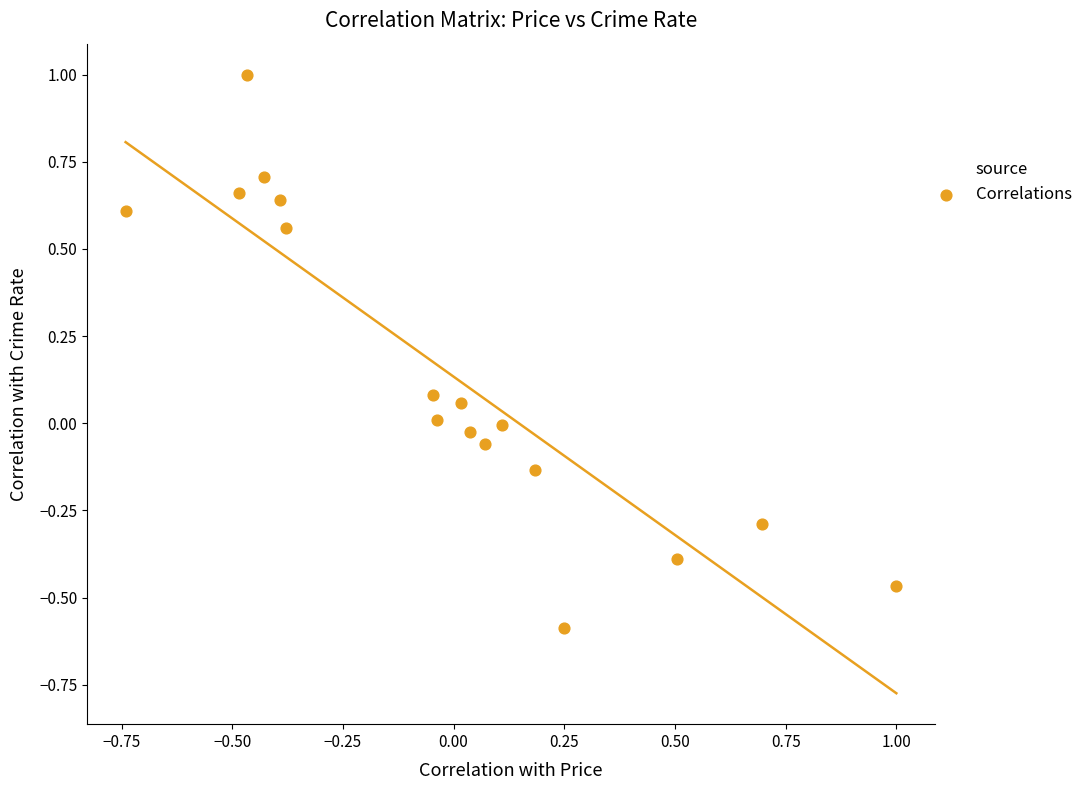

What is the range of X values (max minus min)?

1.7